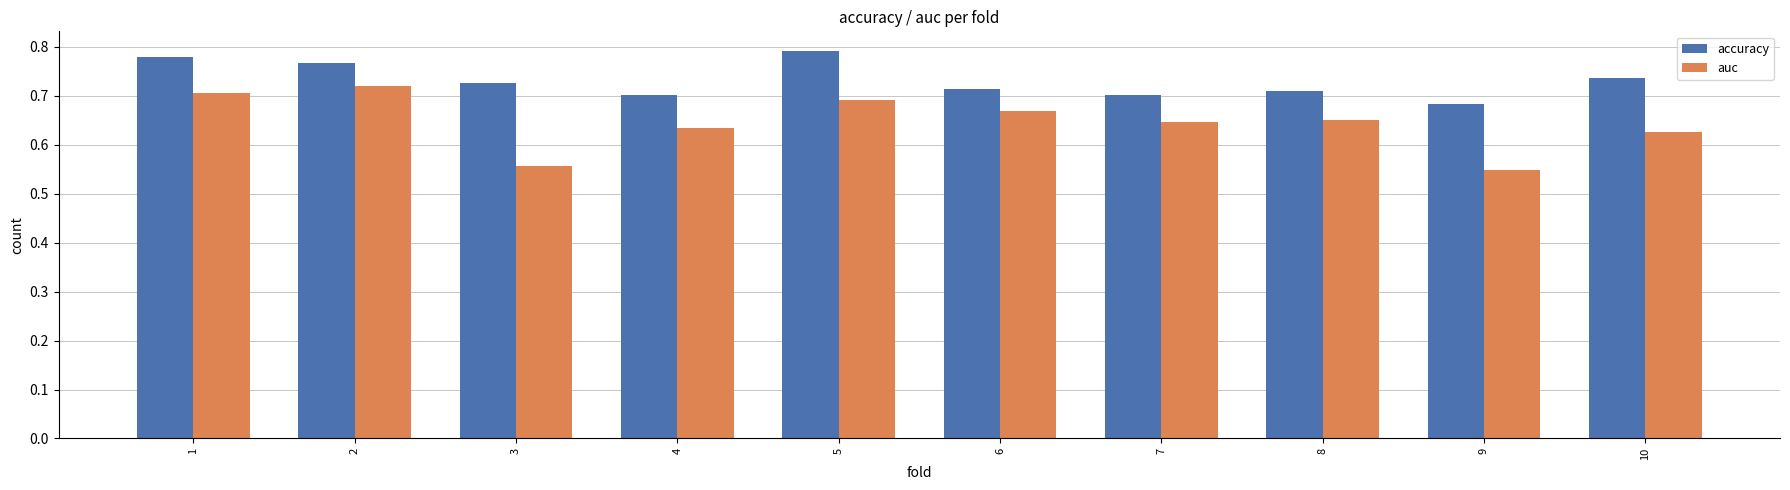

Which series has the widest spread of values?

auc